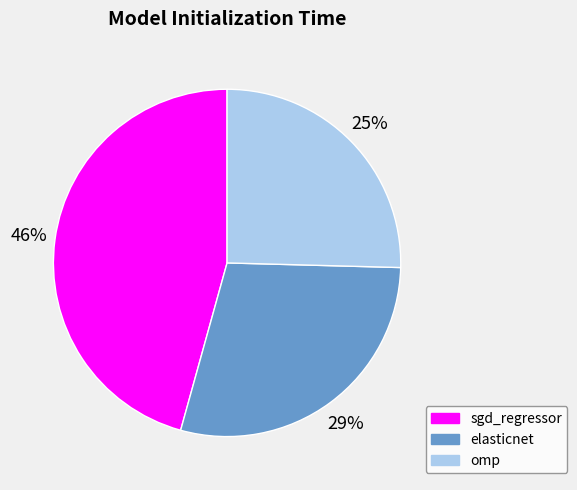

Count the number of slices in the pie.

3